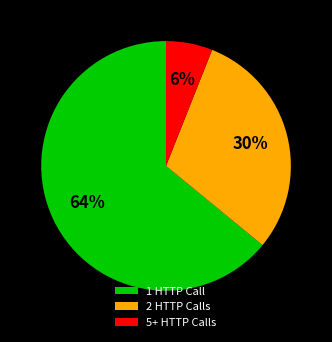

To the nearest percent, what percentage of the pie is 5+ HTTP Calls?

6%